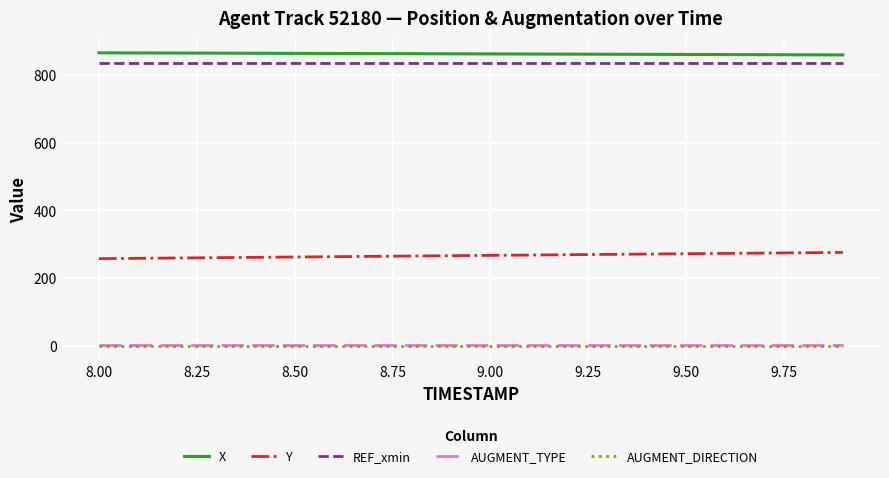

What is the greatest value displayed?

865.1